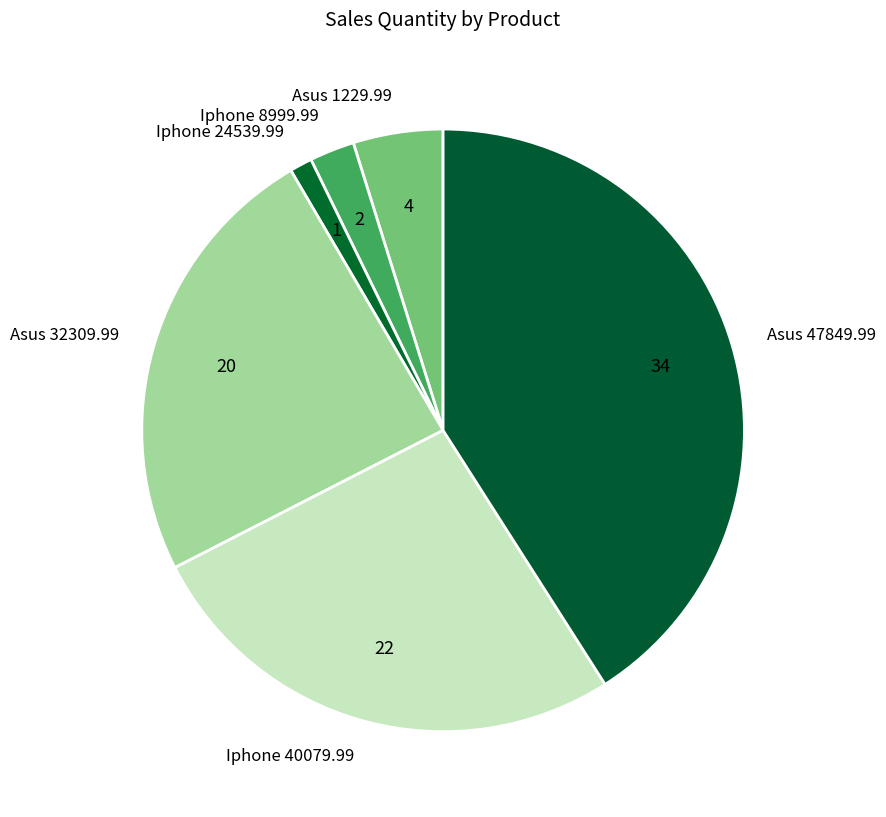

Which slice is the largest?

Asus 47849.99